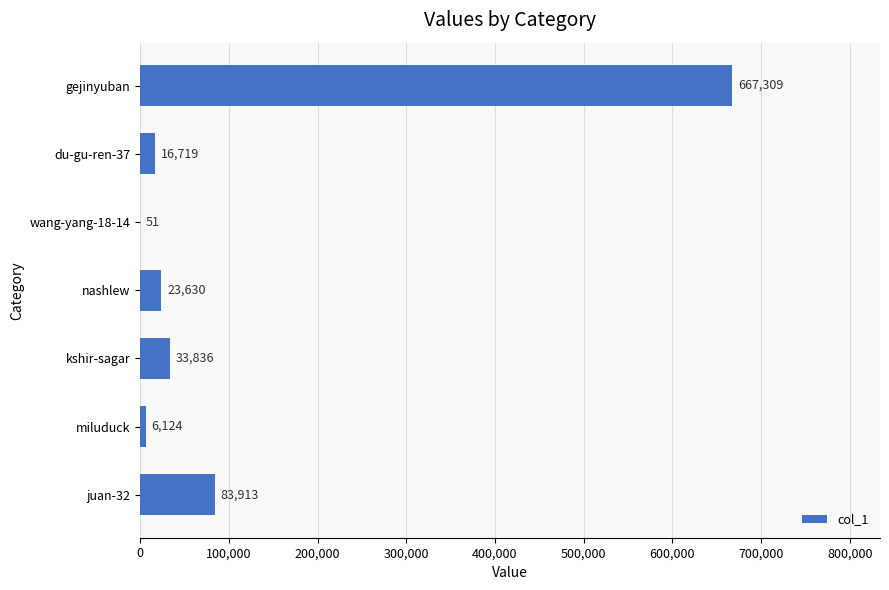

What is the change in value from juan-32 to miluduck?

-77789